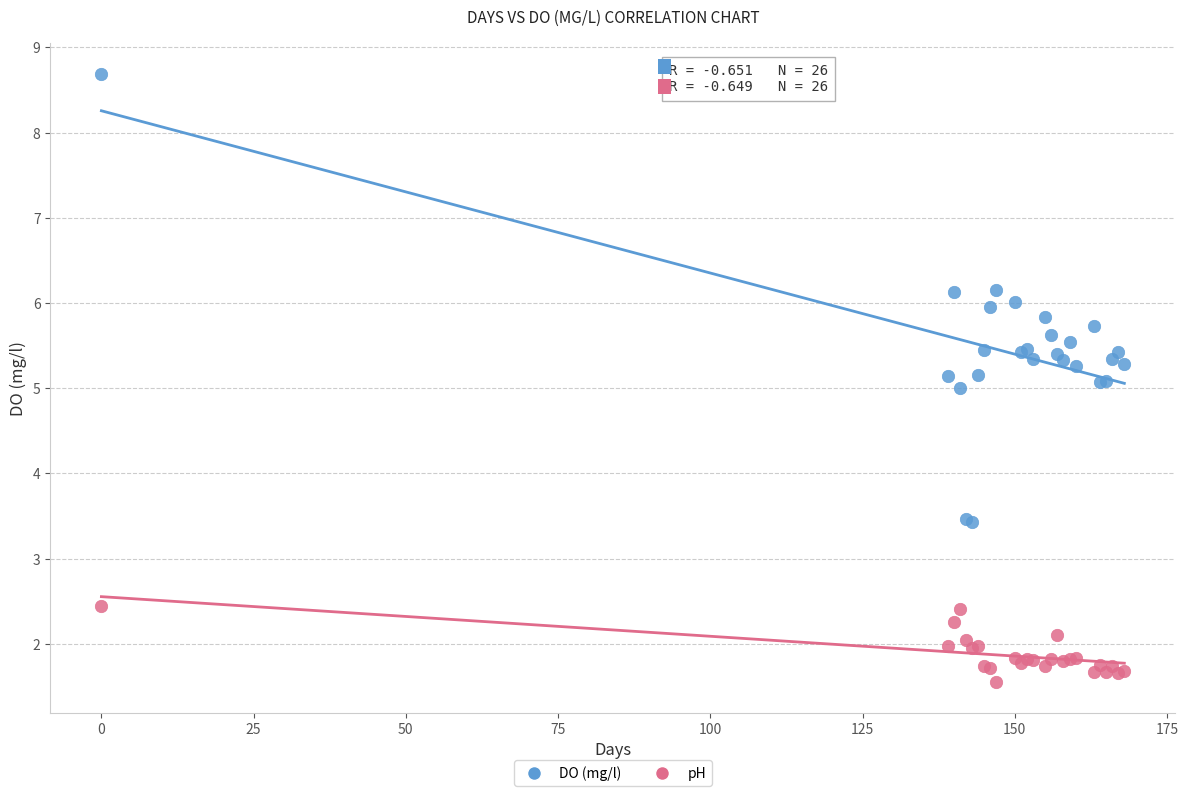

What is the X range (max minus min) for the scatter plot?

168.0